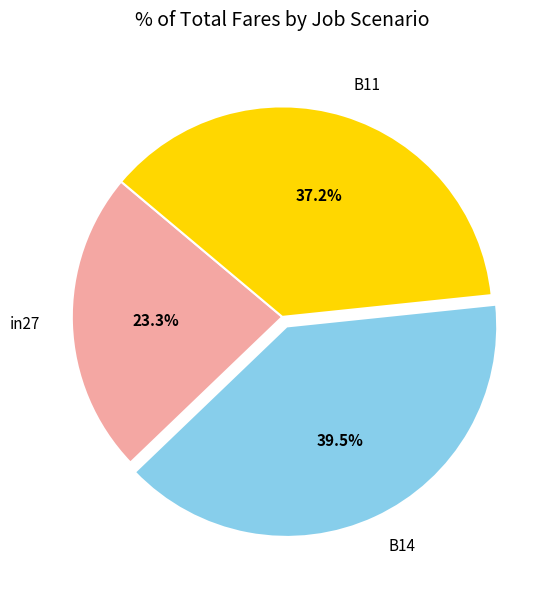

How many slices are in this pie chart?

3